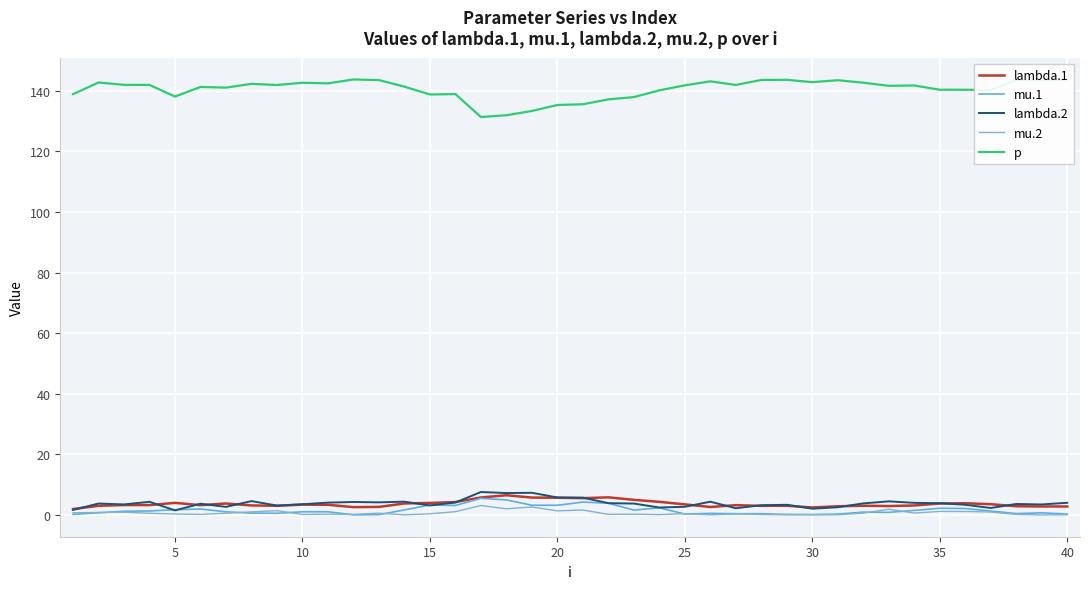

Does the chart display data point markers on the line(s)?

No